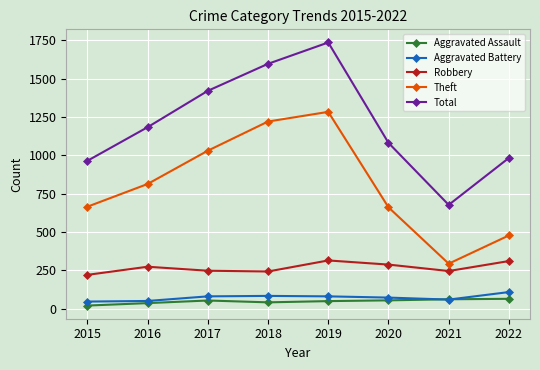

True or false: Aggravated Assault and Total cross at least once.

False